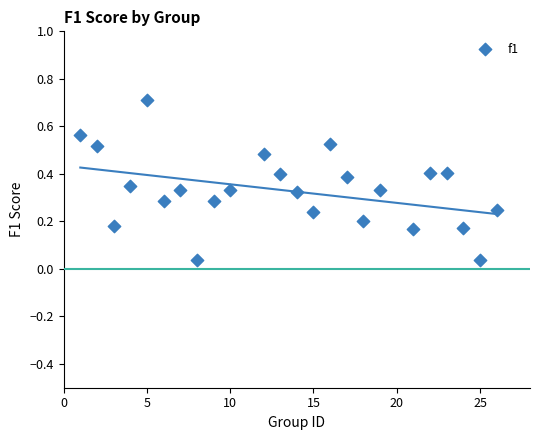

What is the range of X values (max minus min)?

25.0